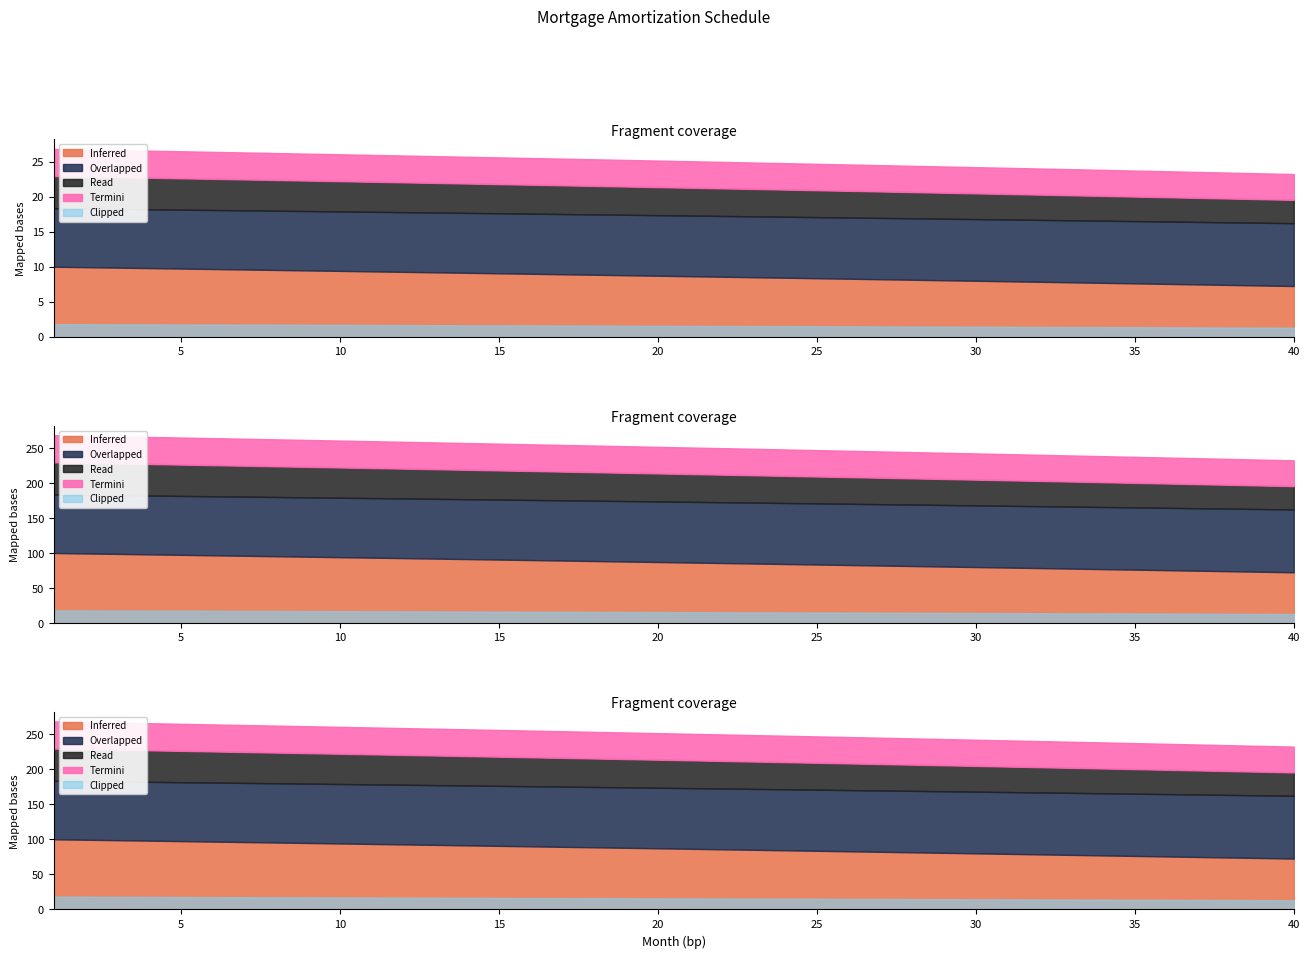

Does the chart have visible grid lines?

No